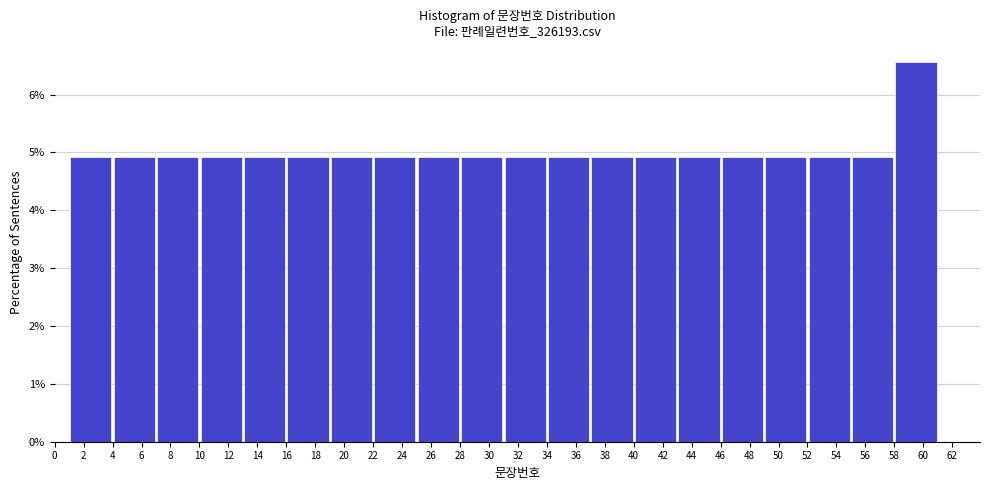

Over which range of the x-axis is the bar tallest?

58 to 61